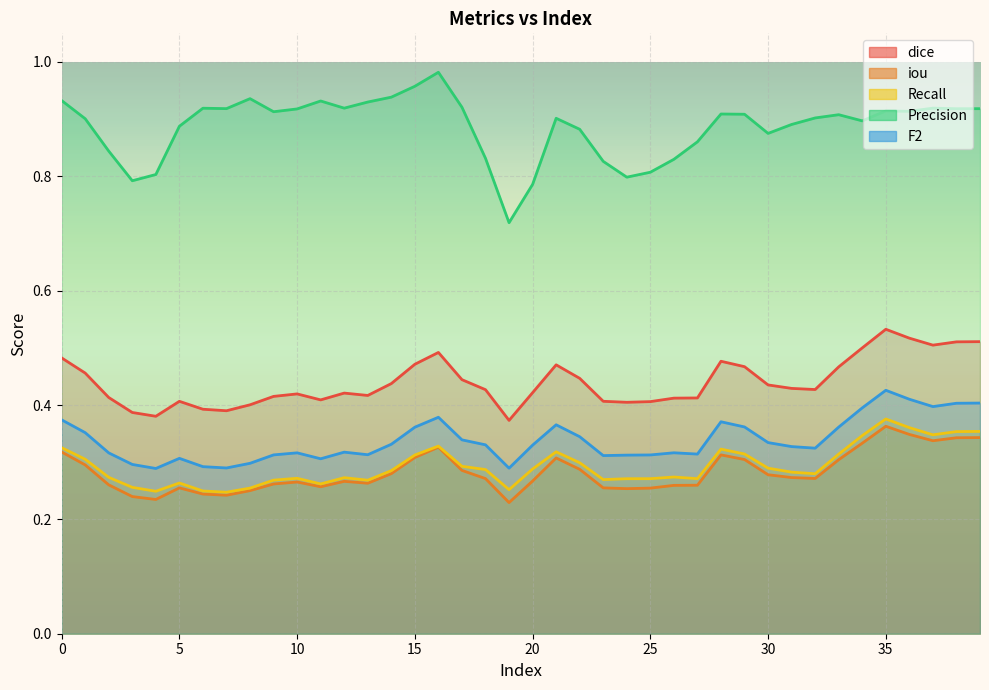

What is the difference between the highest and lowest values at 38?

0.6